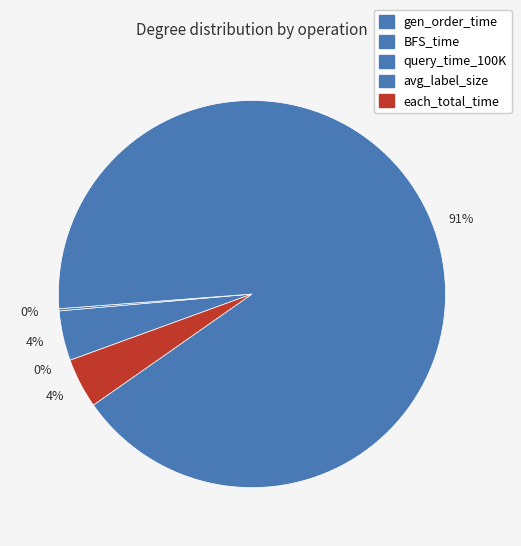

Is there a majority slice in this chart?

Yes